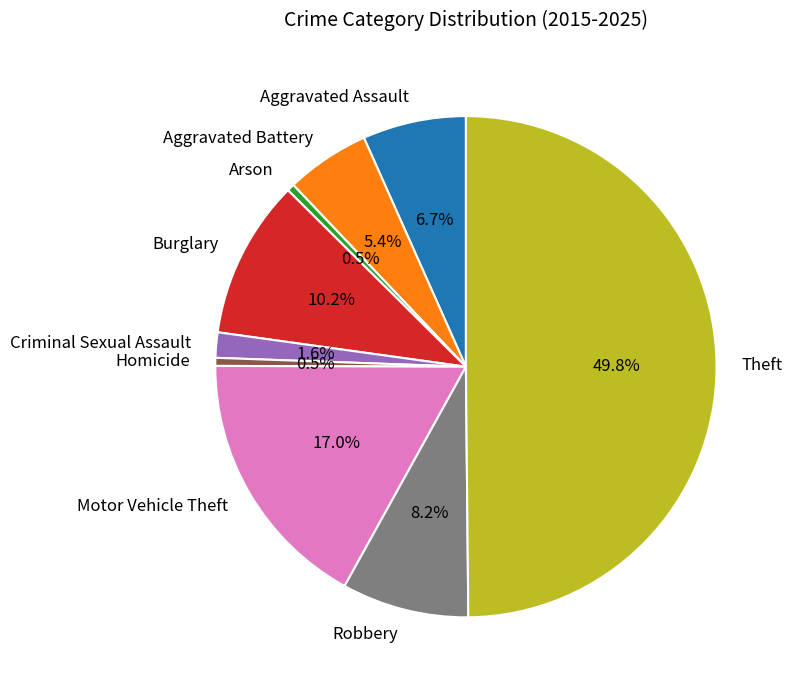

How many slices are in this pie chart?

9